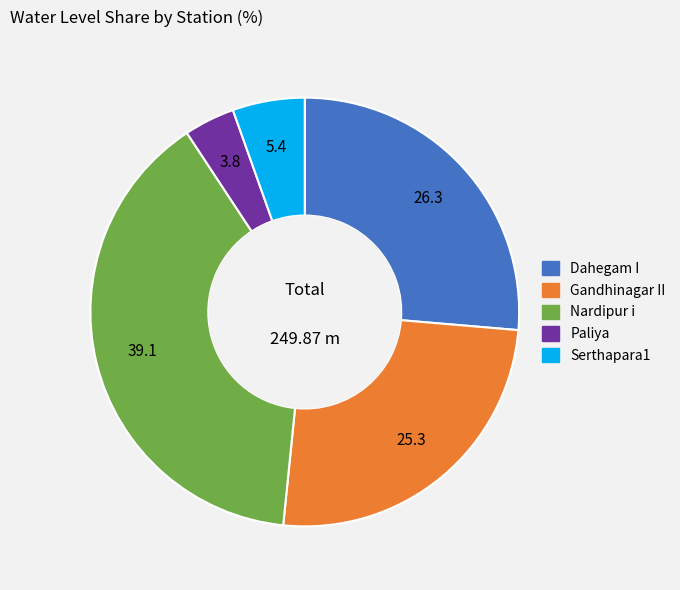

How many segments does this pie chart have?

5